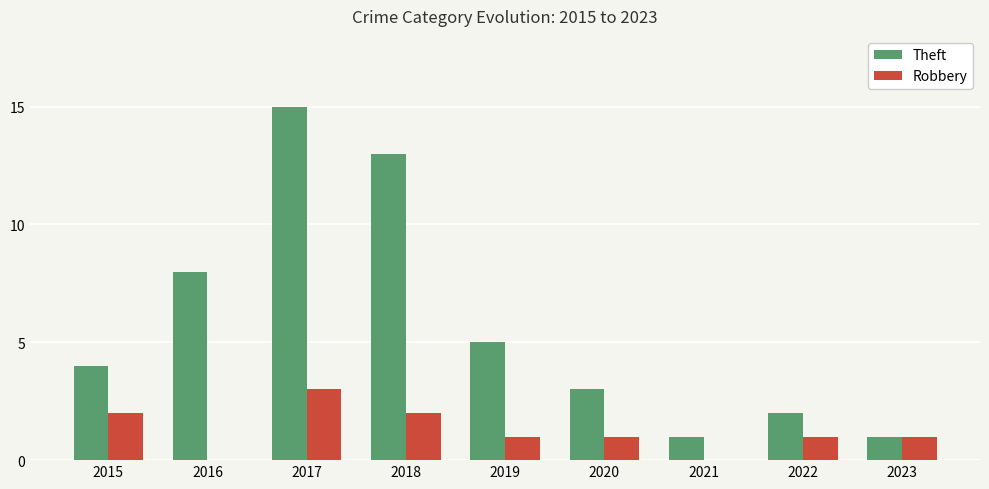

How many data points does each series have?

9